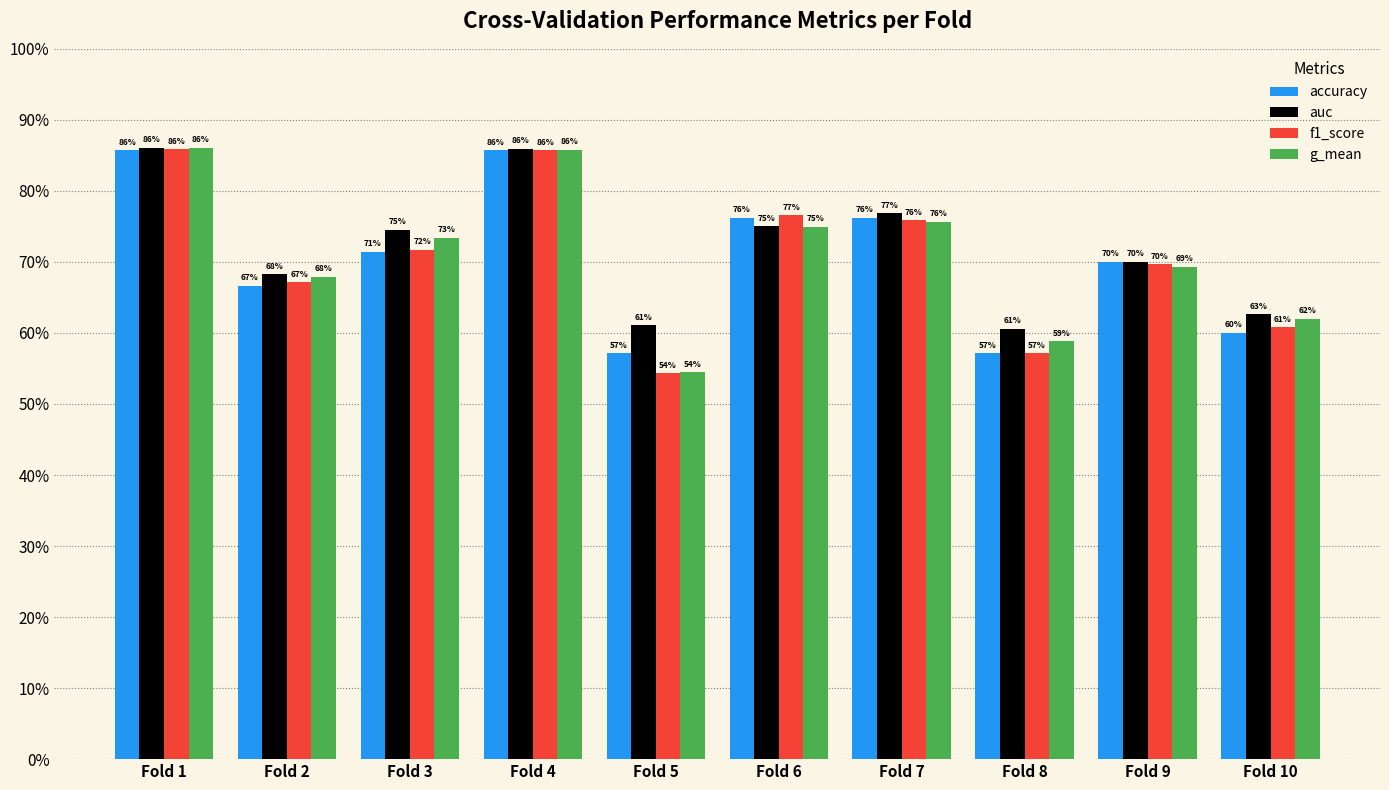

What is the greatest value displayed?

0.9